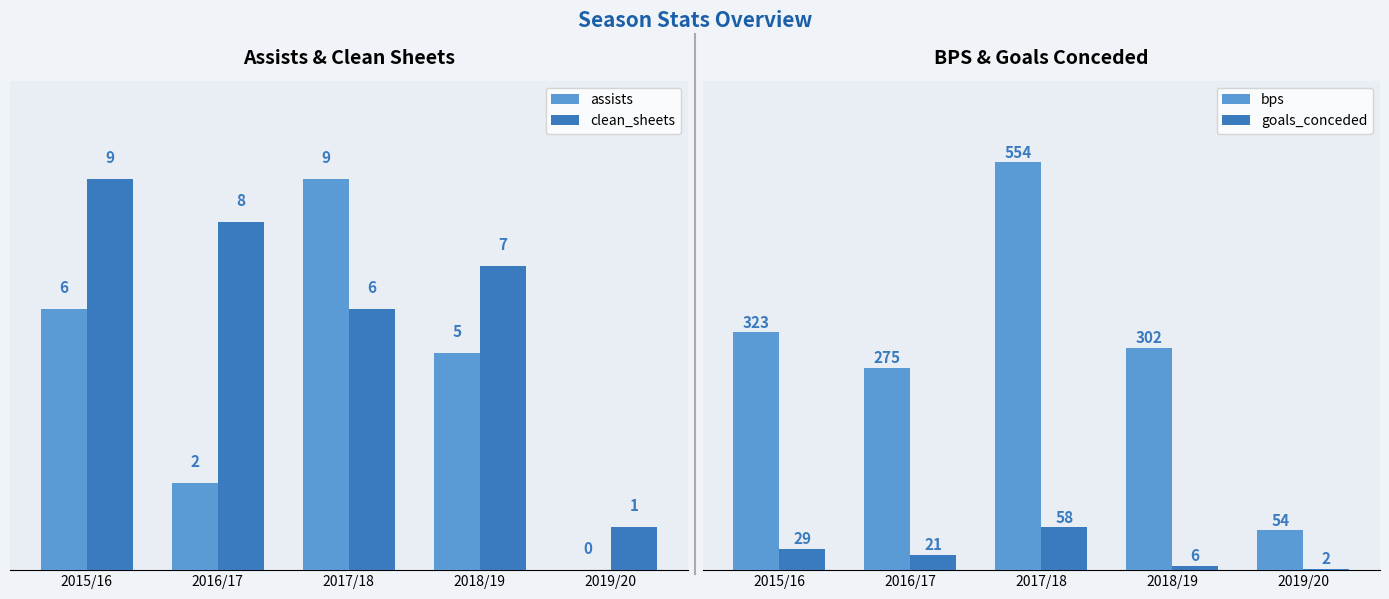

How many bars are there in total?

20